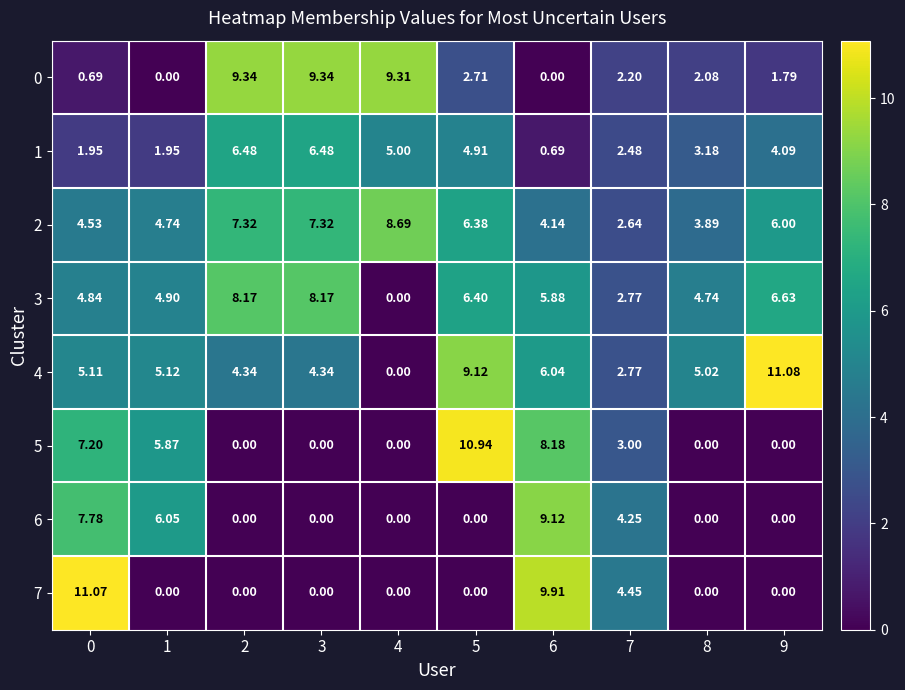

Is the value of 0 at 5 greater than the value of 4 at 8?

No